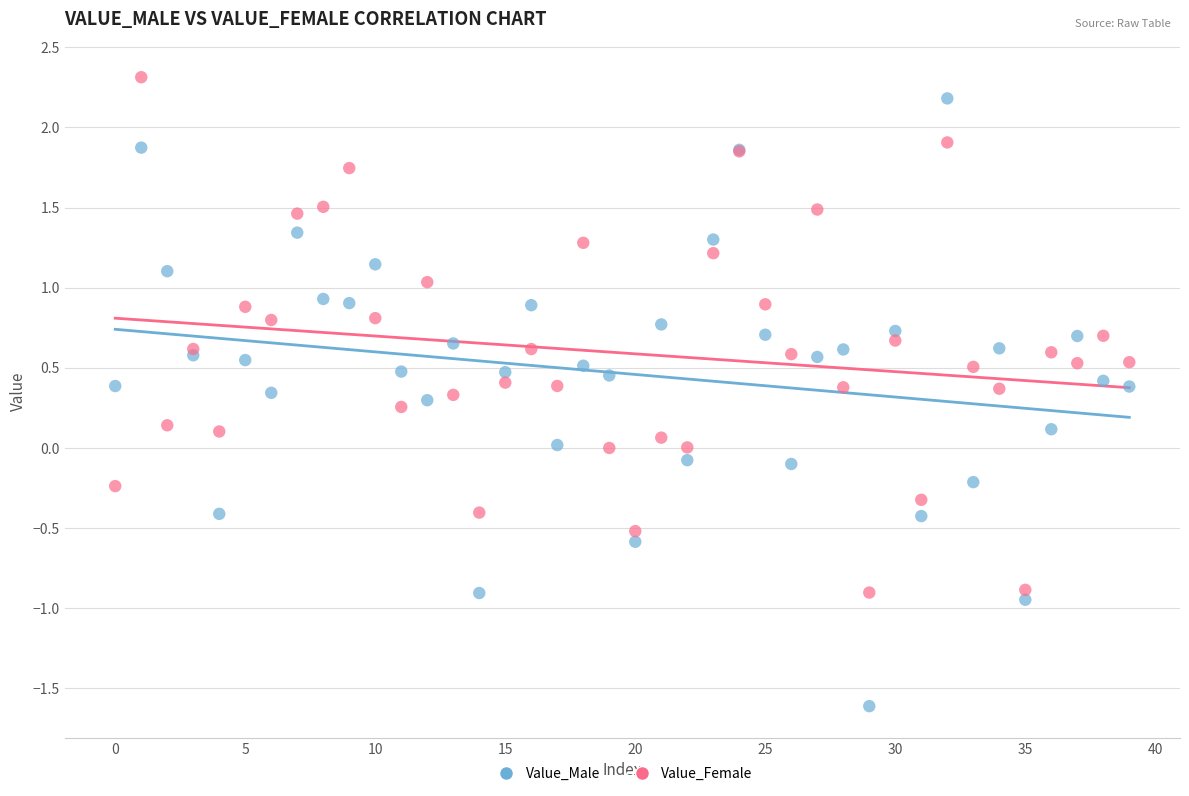

Which series contains the highest Y value?

Value_Female